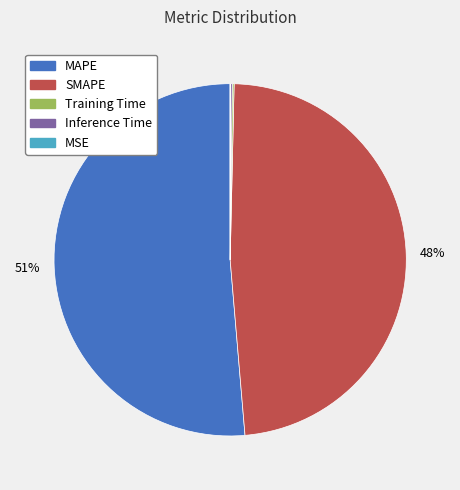

What is the ratio of the value at SMAPE to the value at MAPE?

0.9